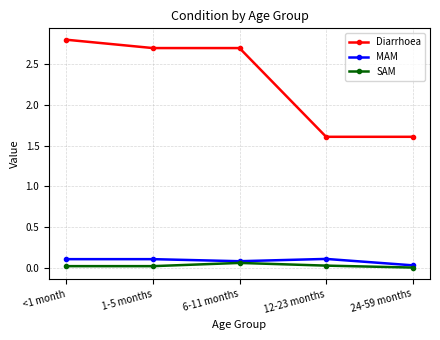

What is the label of the 5th point from the right?

<1 month